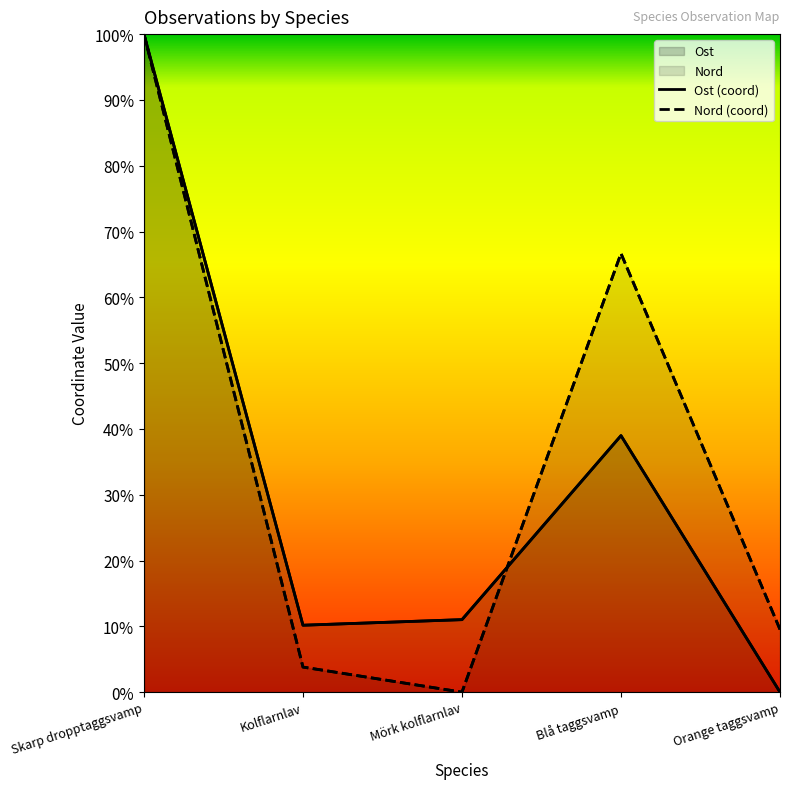

Reading left to right, what are all the values shown in this chart?

Ost: 1.0	0.1	0.1	0.4	0.0
Nord: 1.0	0.0	0.0	0.7	0.1